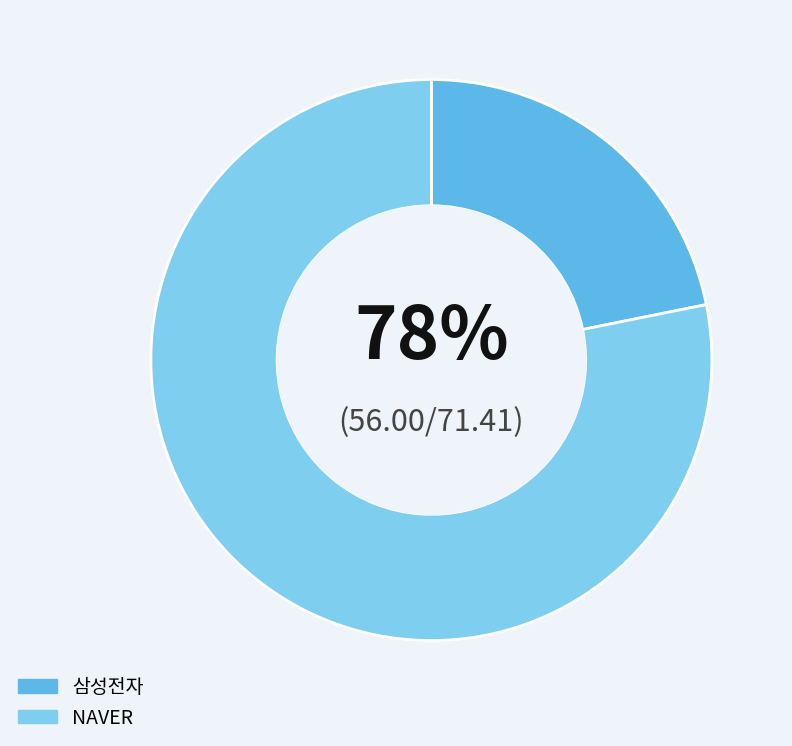

Is it true that NAVER is 78% of the pie?

True